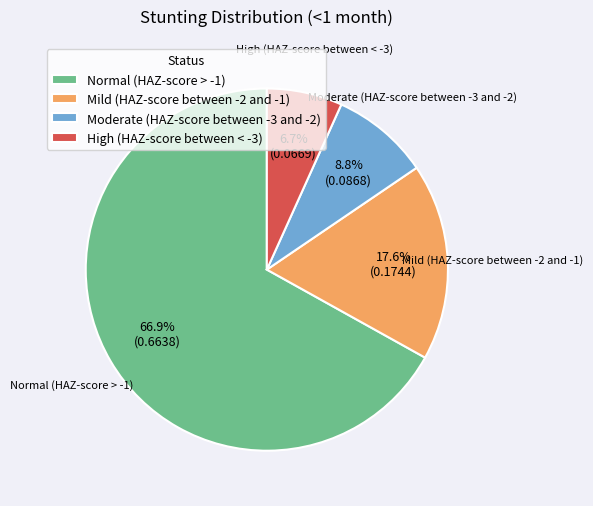

Count the number of slices in the pie.

4